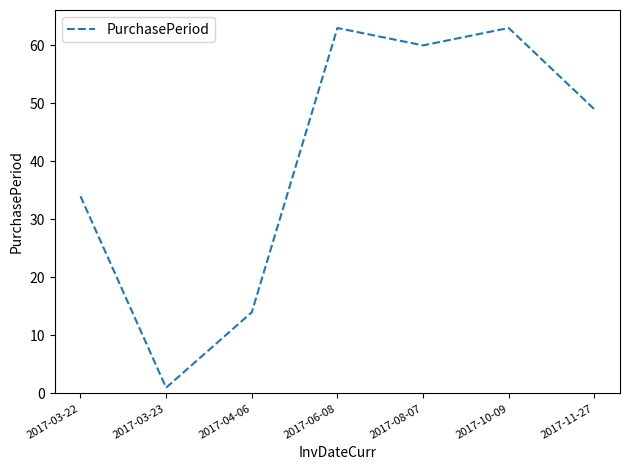

At which category does the chart reach its minimum across all series?

2017-03-23